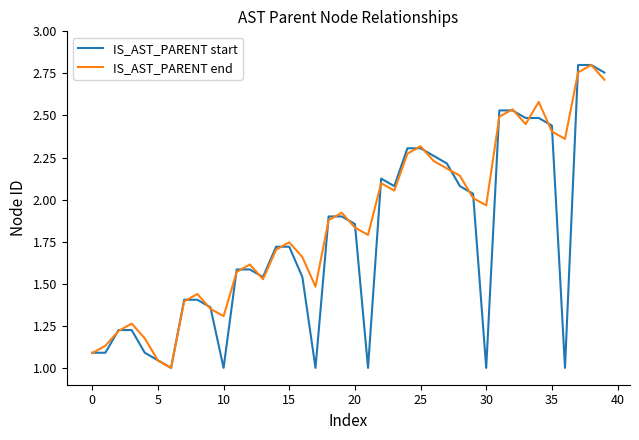

Rank the series by their average value, from highest to lowest.

IS_AST_PARENT end, IS_AST_PARENT start